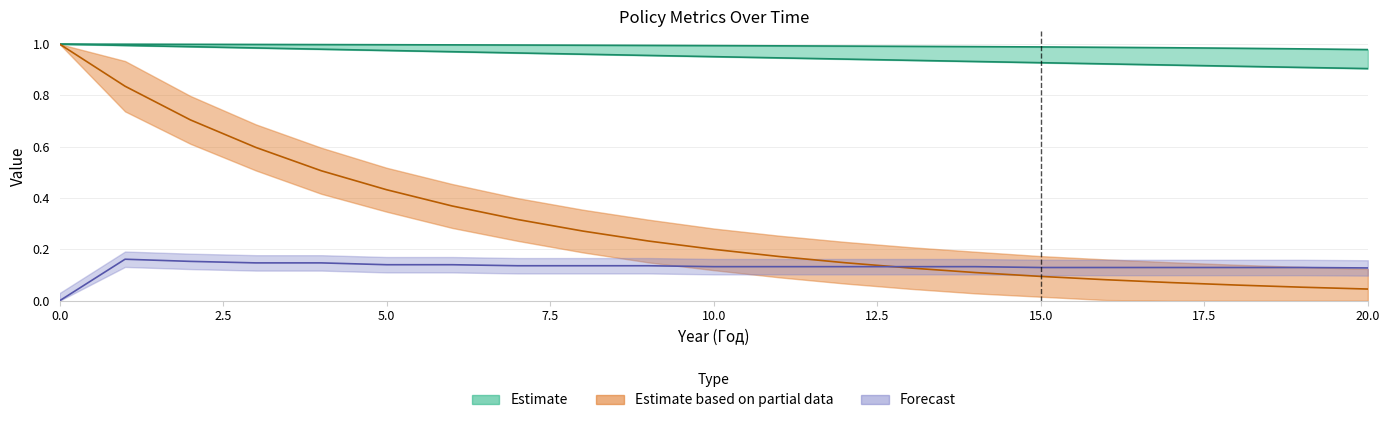

Is this an area chart (filled region under the line)?

No